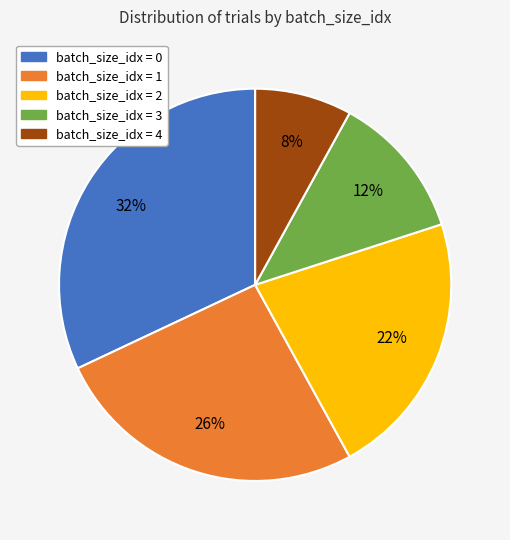

Does any single category account for the majority?

No